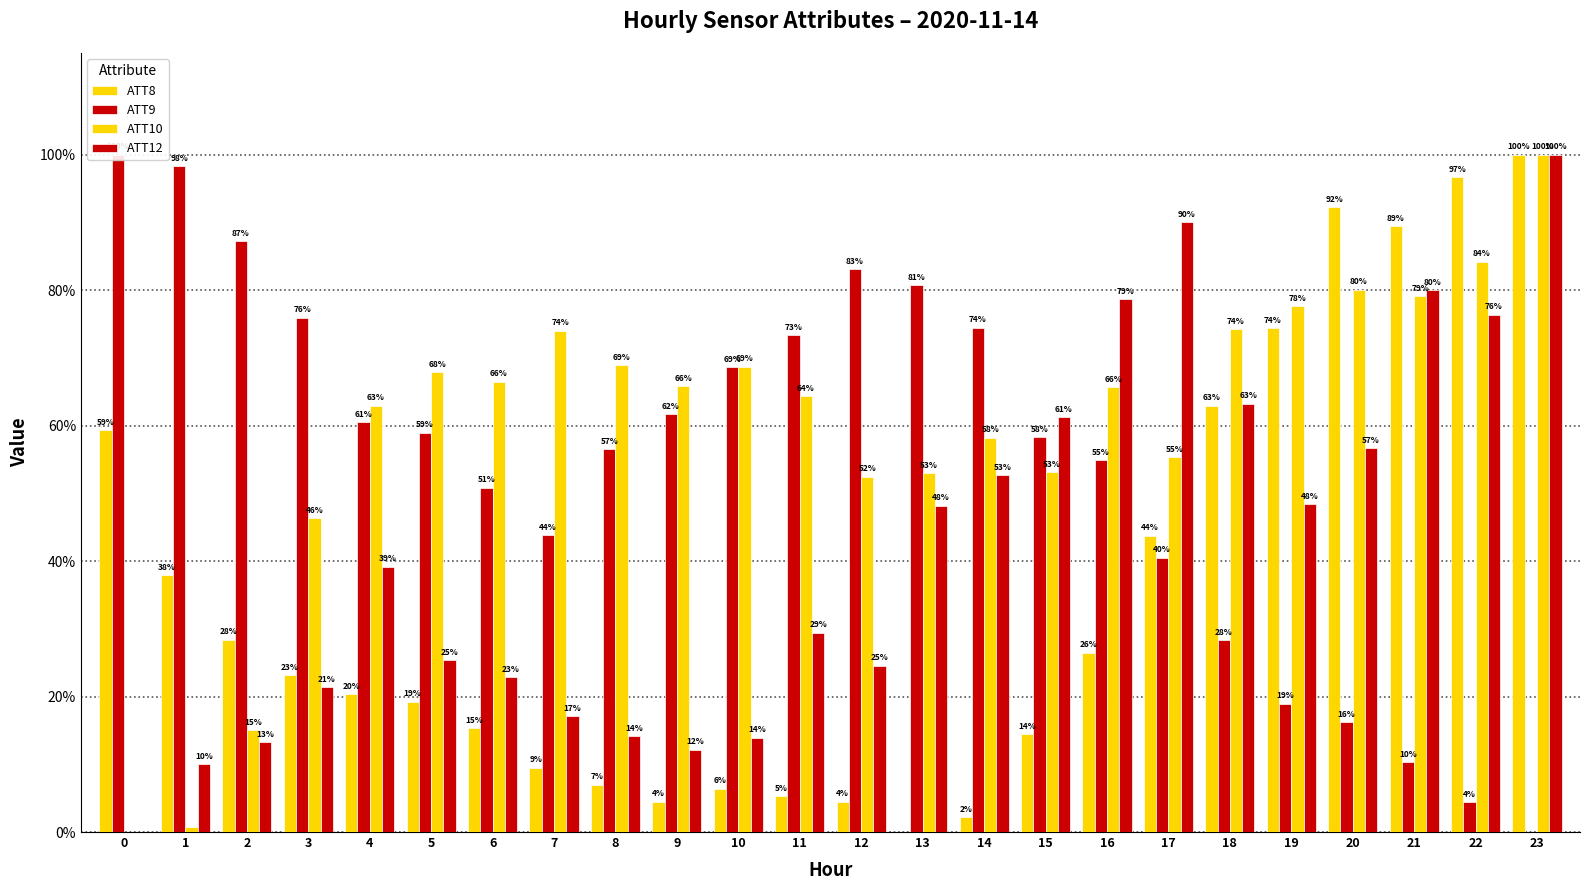

Is it true that ATT8 equals 123.4 at 20?

False